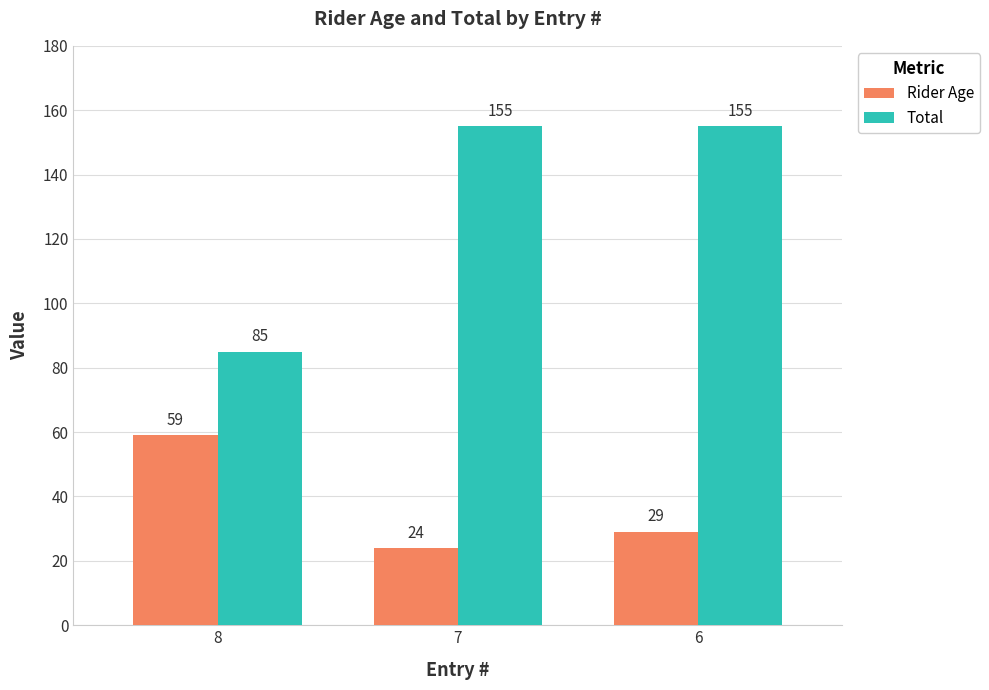

What is the greatest value displayed?

155